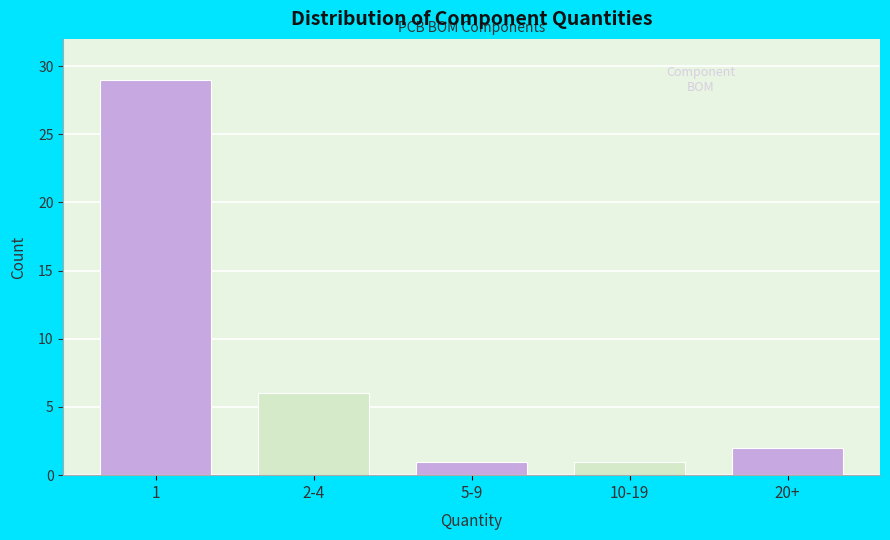

Reading left to right, what are all the values shown in this chart?

29	6	1	1	2